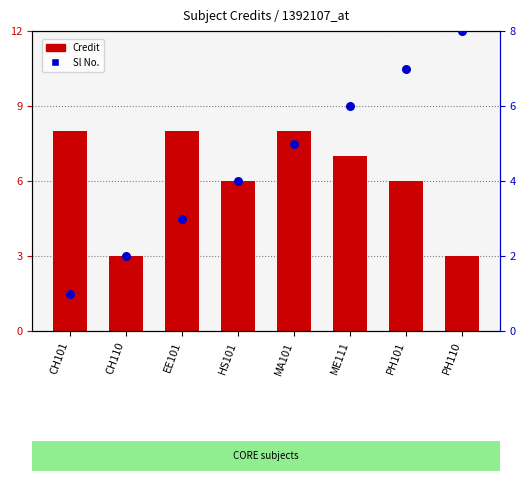

What are all the series names shown in the legend?

Credit, Sl No.